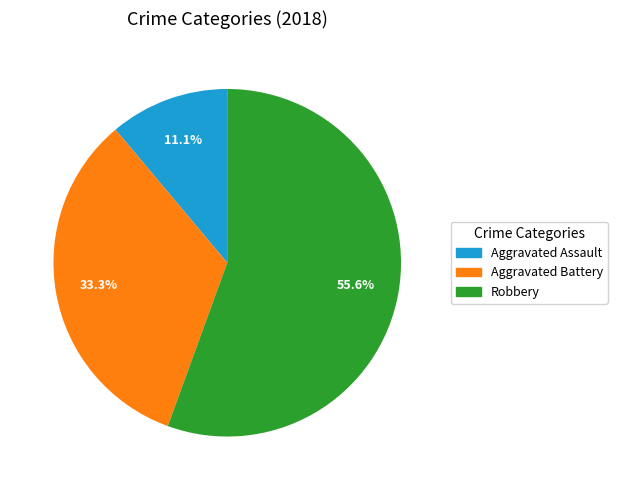

How many segments does this pie chart have?

3